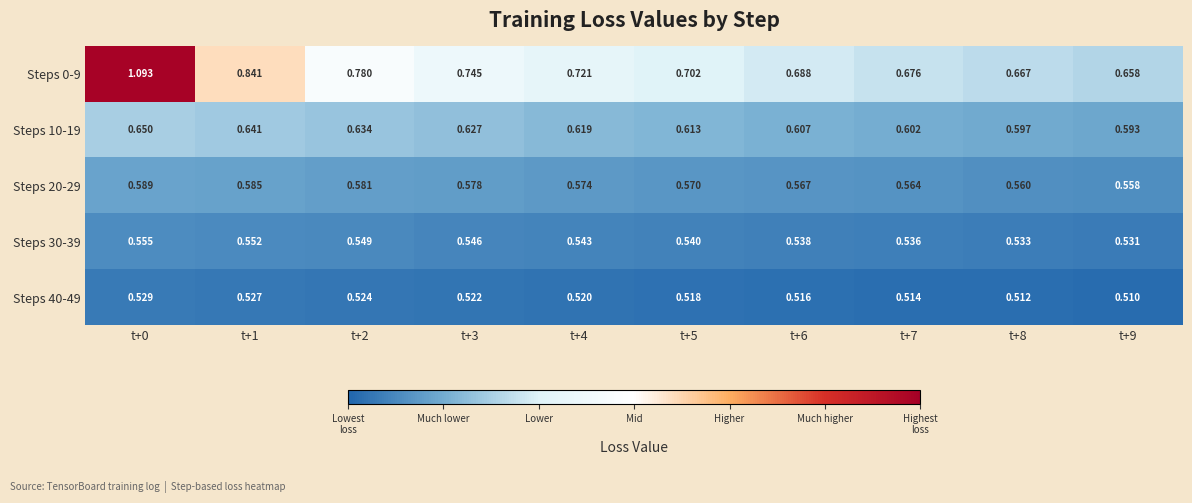

Is the value of Steps 40-49 at t+2 greater than the value of Steps 30-39 at t+6?

No